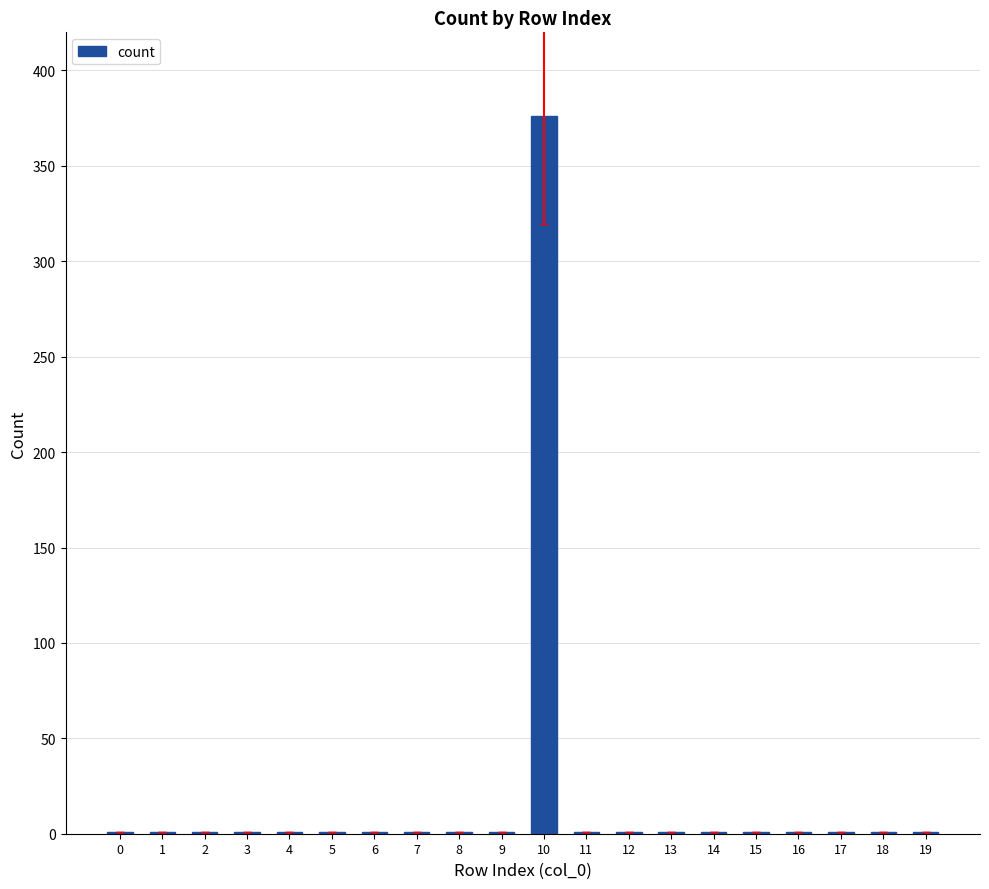

Reading right to left, extract all data points from this chart.

19=1	18=1	17=1	16=1	15=1	14=1	13=1	12=1	11=1	10=376	9=1	8=1	7=1	6=1	5=1	4=1	3=1	2=1	1=1	0=1